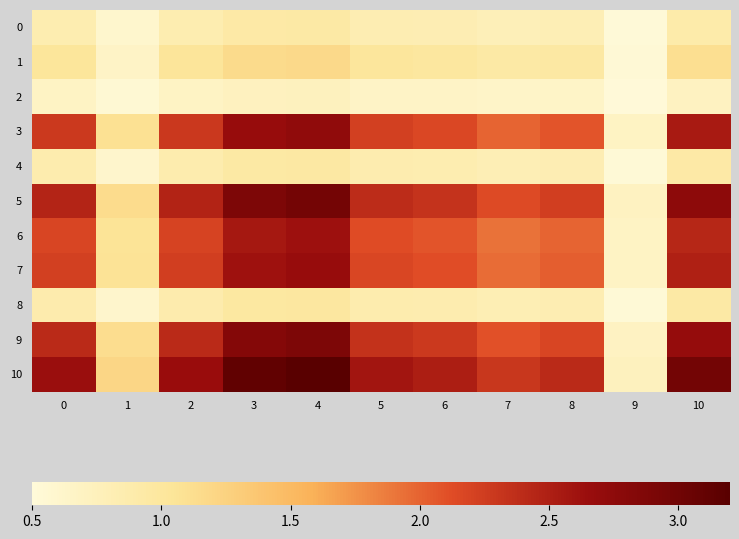

Reading left to right, extract all data points from this chart.

0: 0=0.8	1=0.6	2=0.8	3=0.9	4=0.9	5=0.8	6=0.8	7=0.8	8=0.8	9=0.5	10=0.9
1: 0=1.0	1=0.7	2=1.0	3=1.1	4=1.2	5=1.0	6=1.0	7=0.9	8=1.0	9=0.5	10=1.1
2: 0=0.7	1=0.5	2=0.7	3=0.7	4=0.7	5=0.7	6=0.7	7=0.6	8=0.7	9=0.5	10=0.7
3: 0=2.3	1=1.1	2=2.3	3=2.7	4=2.7	5=2.2	6=2.2	7=2.0	8=2.1	9=0.7	10=2.5
4: 0=0.9	1=0.6	2=0.9	3=1.0	4=1.0	5=0.9	6=0.8	7=0.8	8=0.8	9=0.5	10=0.9
5: 0=2.5	1=1.1	2=2.5	3=2.9	4=3.0	5=2.4	6=2.3	7=2.1	8=2.2	9=0.7	10=2.7
6: 0=2.2	1=1.1	2=2.2	3=2.6	4=2.6	5=2.1	6=2.1	7=1.9	8=2.0	9=0.7	10=2.4
7: 0=2.2	1=1.1	2=2.2	3=2.6	4=2.7	5=2.2	6=2.1	7=1.9	8=2.0	9=0.7	10=2.5
8: 0=0.9	1=0.6	2=0.9	3=1.0	4=1.0	5=0.9	6=0.9	7=0.8	8=0.8	9=0.5	10=0.9
9: 0=2.4	1=1.1	2=2.4	3=2.8	4=2.9	5=2.3	6=2.3	7=2.1	8=2.2	9=0.7	10=2.7
10: 0=2.6	1=1.2	2=2.7	3=3.1	4=3.2	5=2.6	6=2.5	7=2.3	8=2.4	9=0.7	10=3.0